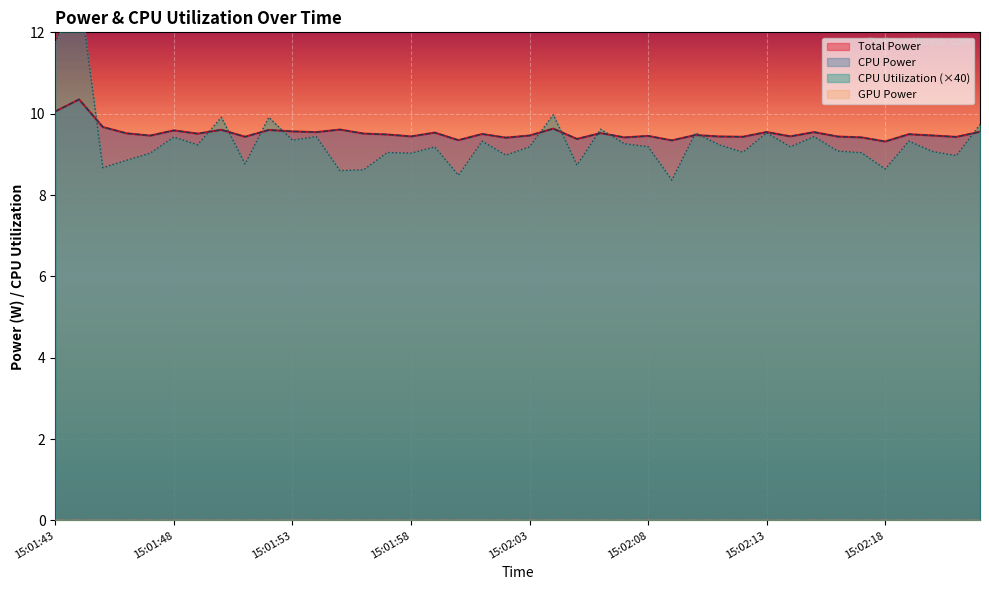

How many interior local peaks does the CPU Utilization series have?

14